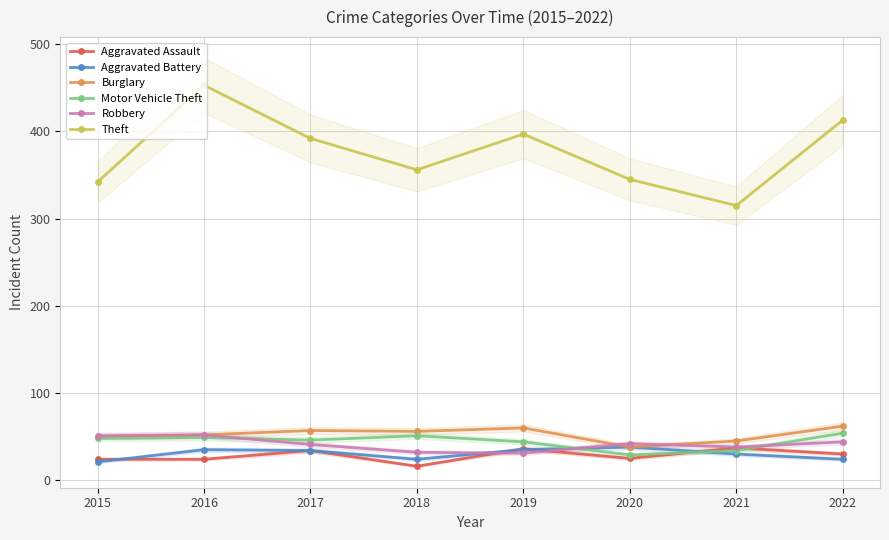

At how many categories does at least one series exceed 274?

8